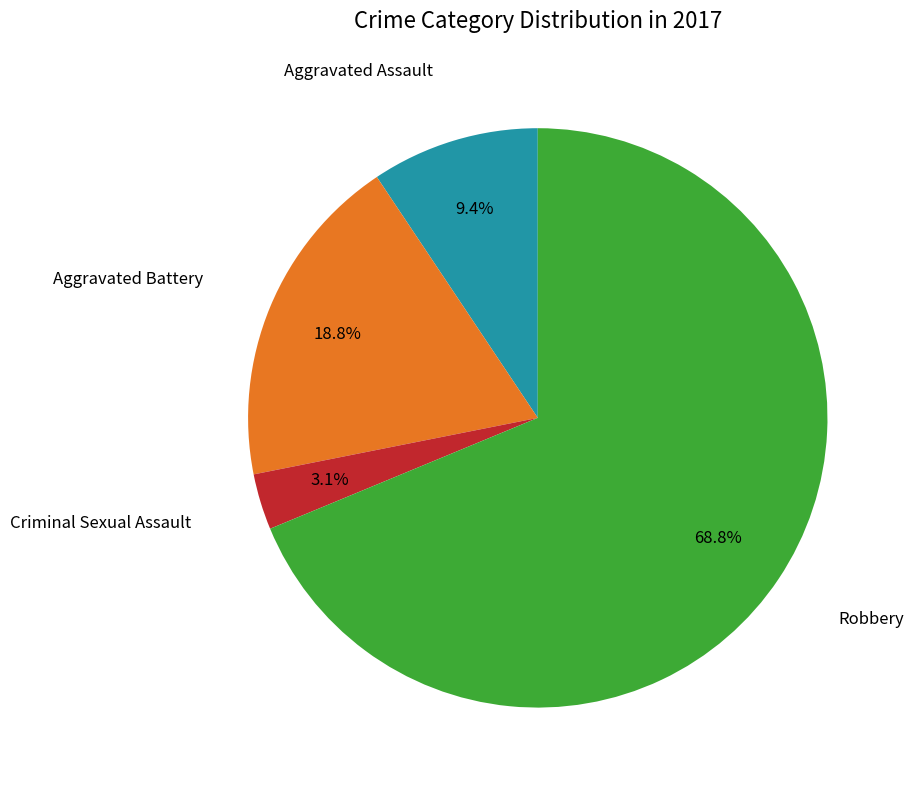

Is there a majority slice in this chart?

Yes